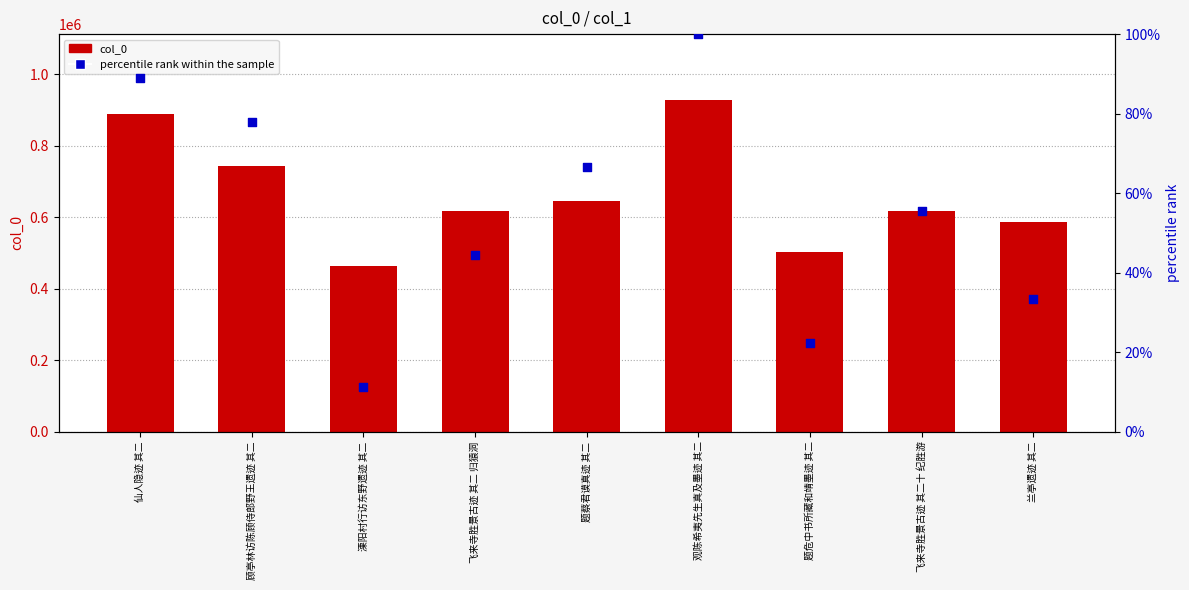

At how many categories does at least one series exceed 145181?

9